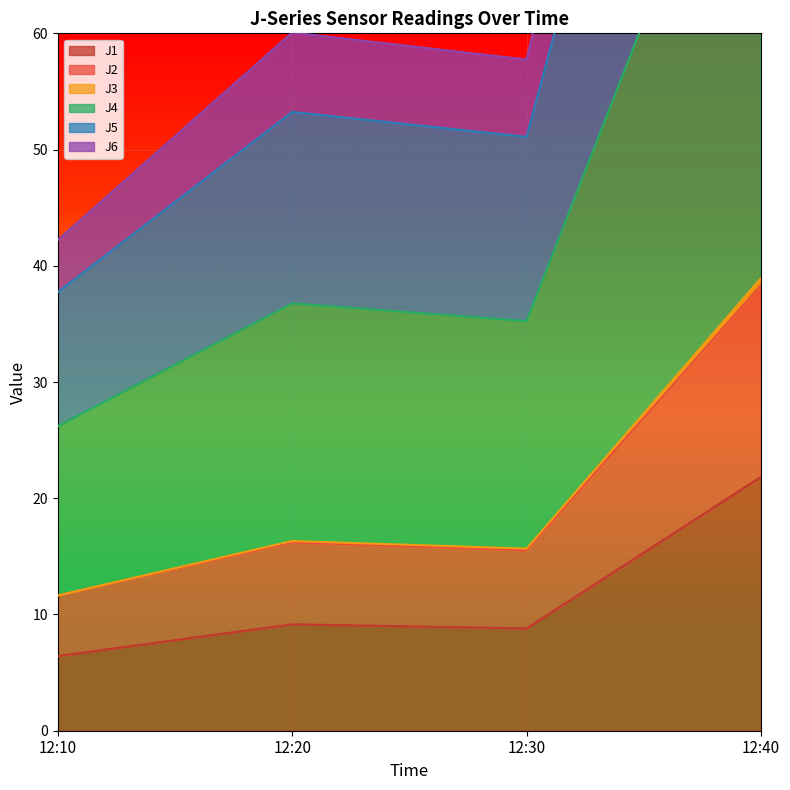

Rank the series by their maximum value, from highest to lowest.

J3, J4, J5, J6, J2, J1